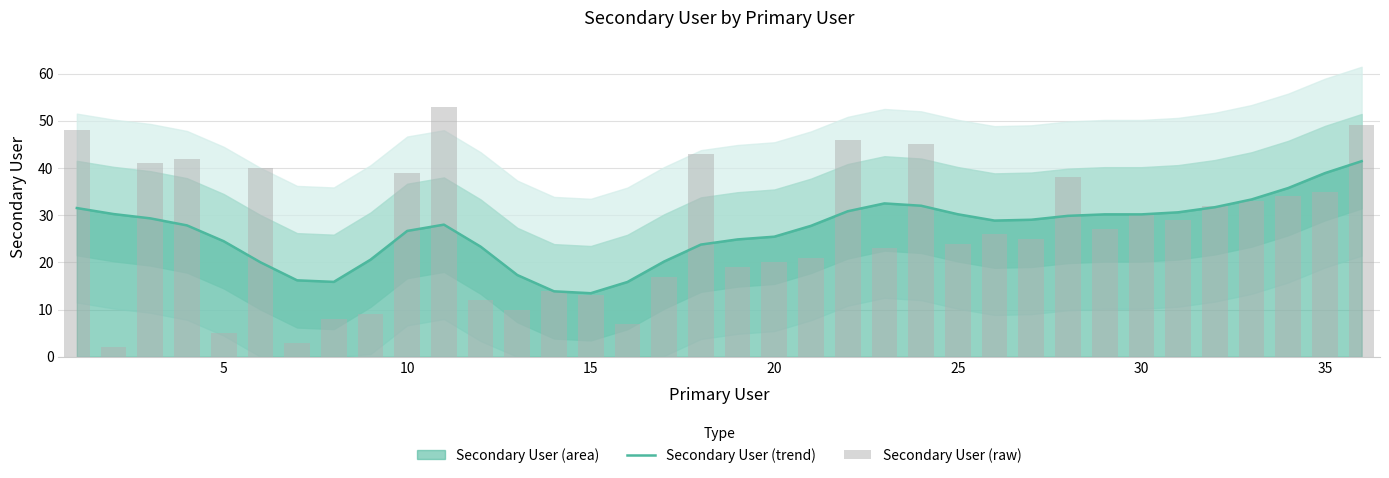

What is the maximum value for Secondary User (trend)?

41.4